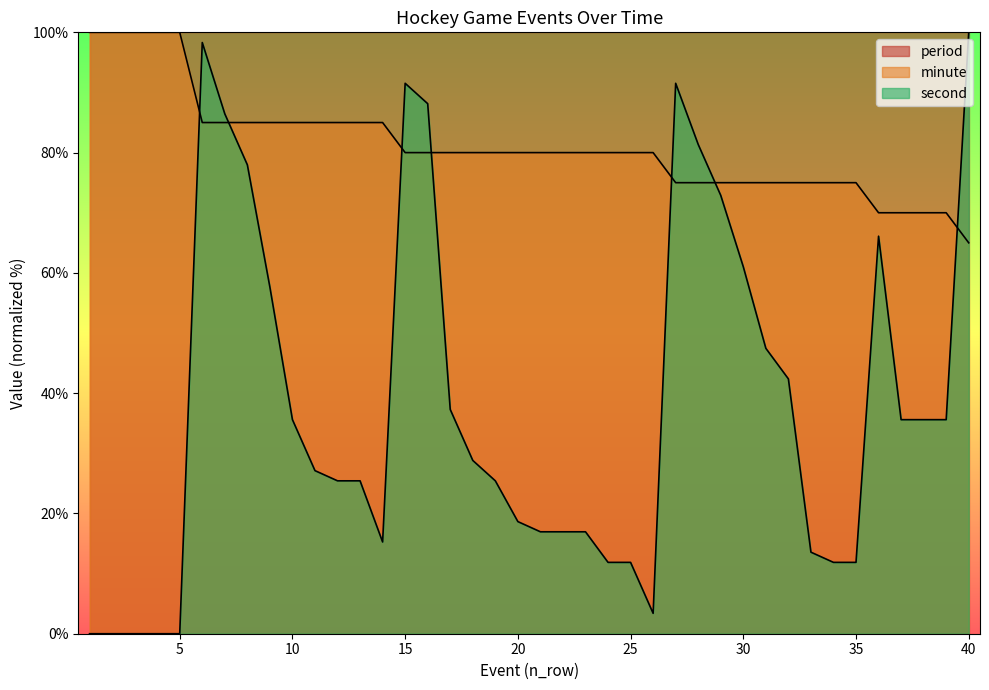

Reading right to left, list all the values displayed in this chart.

minute: 40=65.0	39=70.0	38=70.0	37=70.0	36=70.0	35=75.0	34=75.0	33=75.0	32=75.0	31=75.0	30=75.0	29=75.0	28=75.0	27=75.0	26=80.0	25=80.0	24=80.0	23=80.0	22=80.0	21=80.0	20=80.0	19=80.0	18=80.0	17=80.0	16=80.0	15=80.0	14=85.0	13=85.0	12=85.0	11=85.0	10=85.0	9=85.0	8=85.0	7=85.0	6=85.0	5=100.0	4=100.0	3=100.0	2=100.0	1=100.0
second: 40=100.0	39=35.6	38=35.6	37=35.6	36=66.1	35=11.9	34=11.9	33=13.6	32=42.4	31=47.5	30=61.0	29=72.9	28=81.4	27=91.5	26=3.4	25=11.9	24=11.9	23=16.9	22=16.9	21=16.9	20=18.6	19=25.4	18=28.8	17=37.3	16=88.1	15=91.5	14=15.3	13=25.4	12=25.4	11=27.1	10=35.6	9=57.6	8=78.0	7=86.4	6=98.3	5=0.0	4=0.0	3=0.0	2=0.0	1=0.0